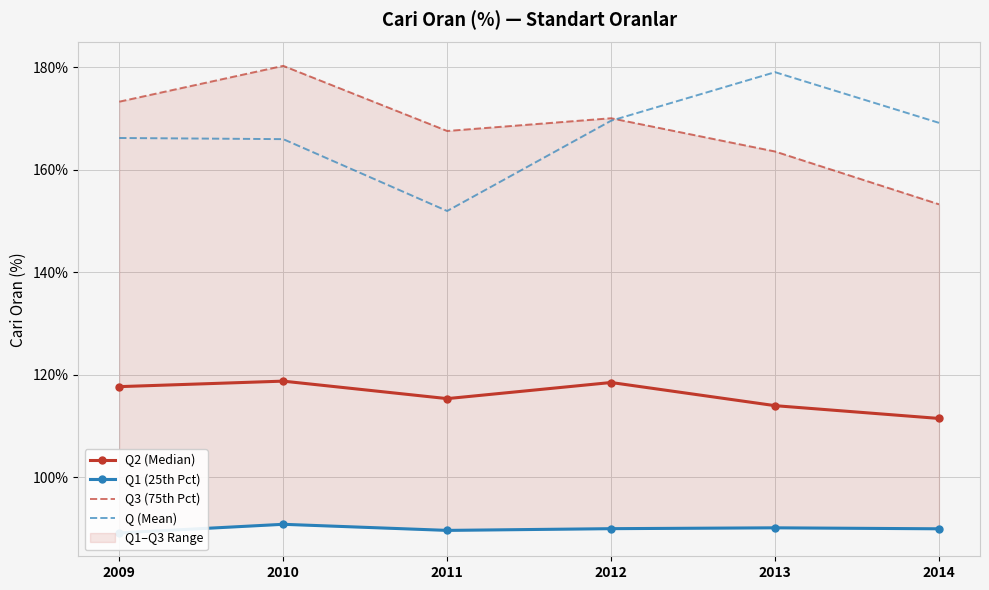

How many values in the Q1 (25th Pct) series are below 90?

3